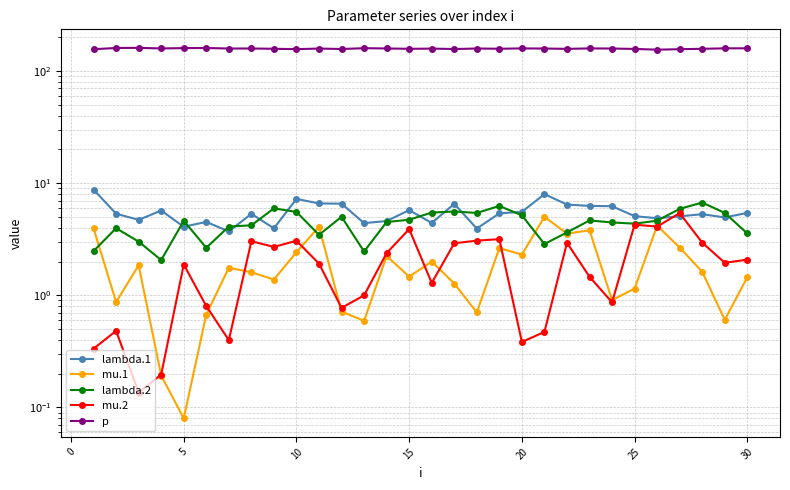

True or false: mu.2 and p intersect in this chart.

False